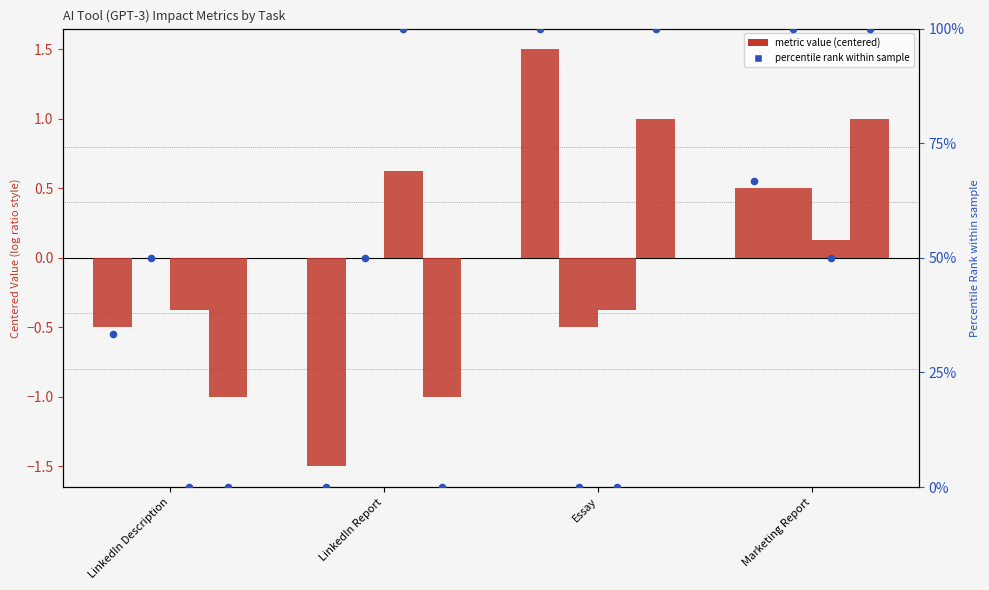

At which category is the sum across all series the highest?

Marketing Report